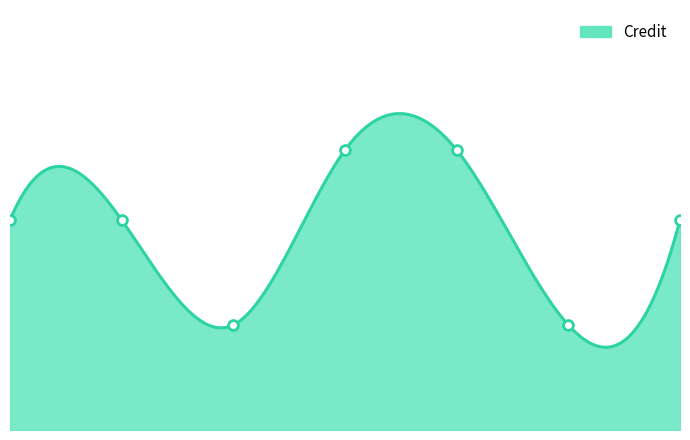

What is the change in value from 3 to 7?

+3